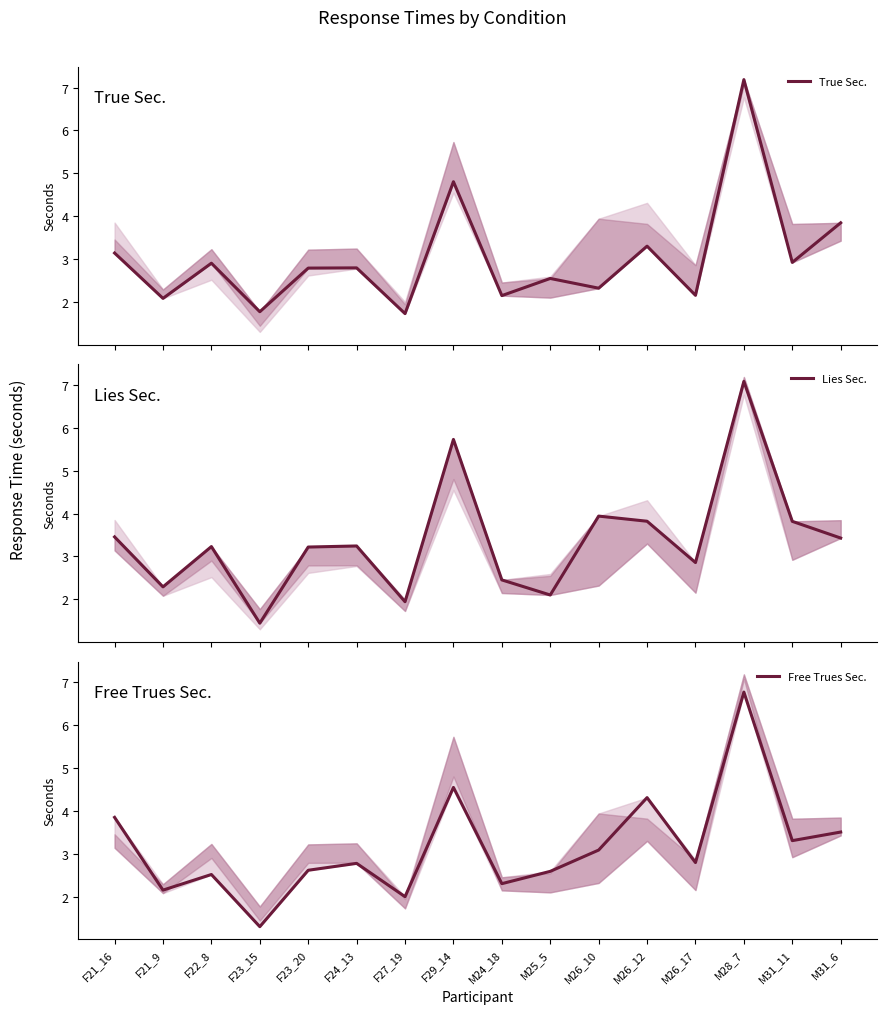

At which category does Free Trues Sec. reach its first local valley?

F21_9